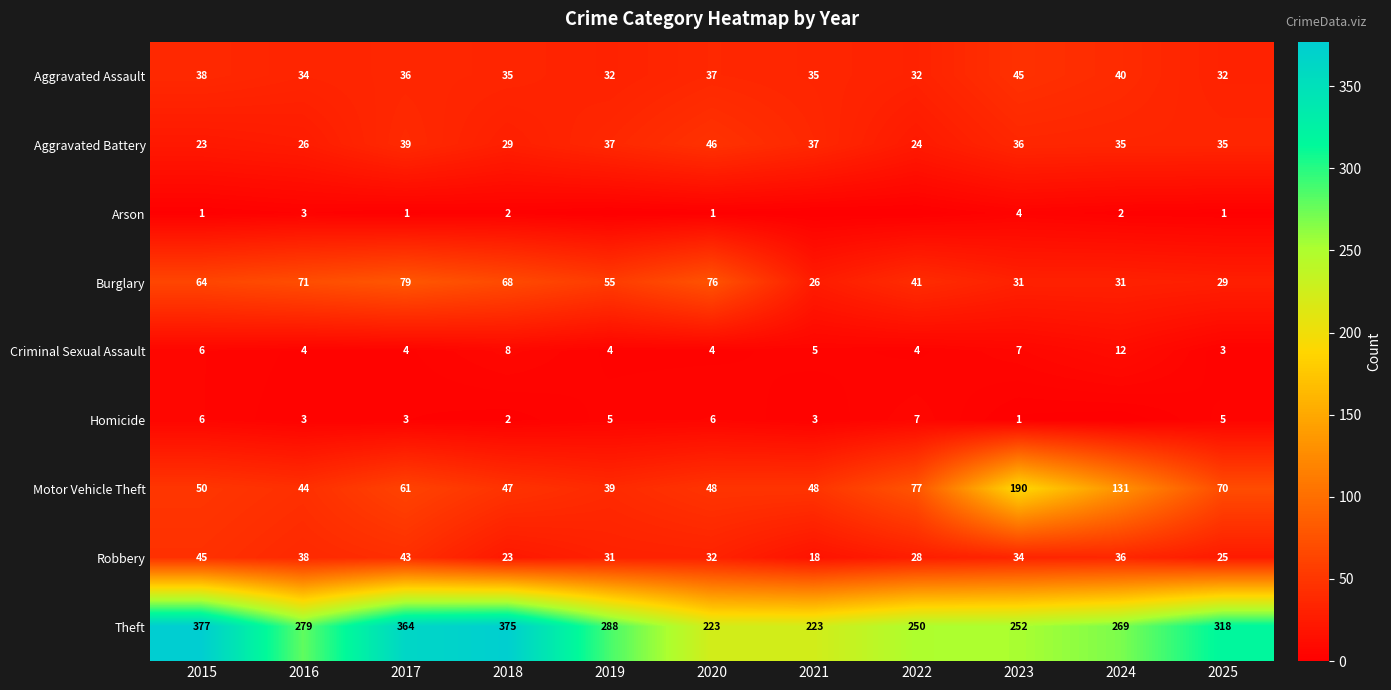

Read the Motor Vehicle Theft value at 2015.

50